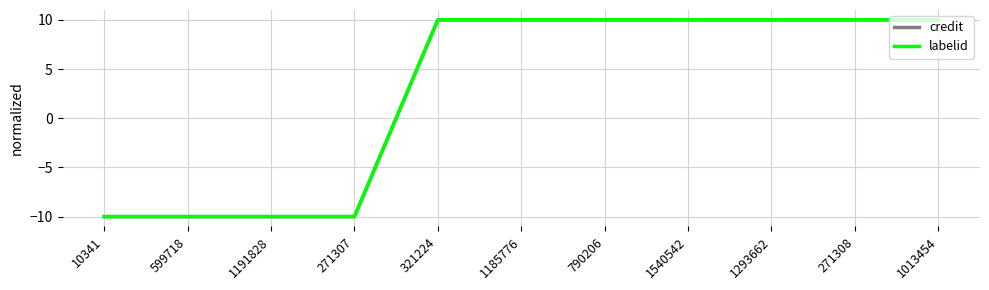

Does the chart have visible grid lines?

Yes